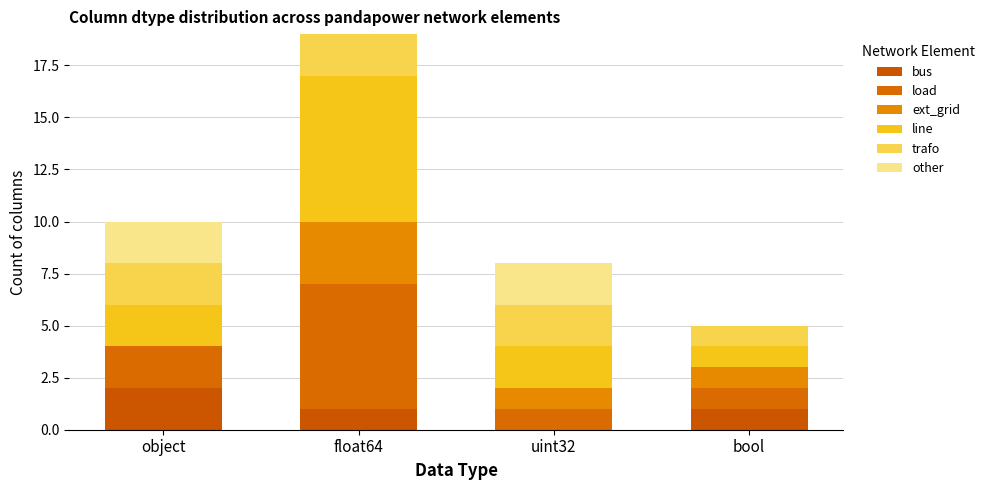

How many values in bus are above zero?

3